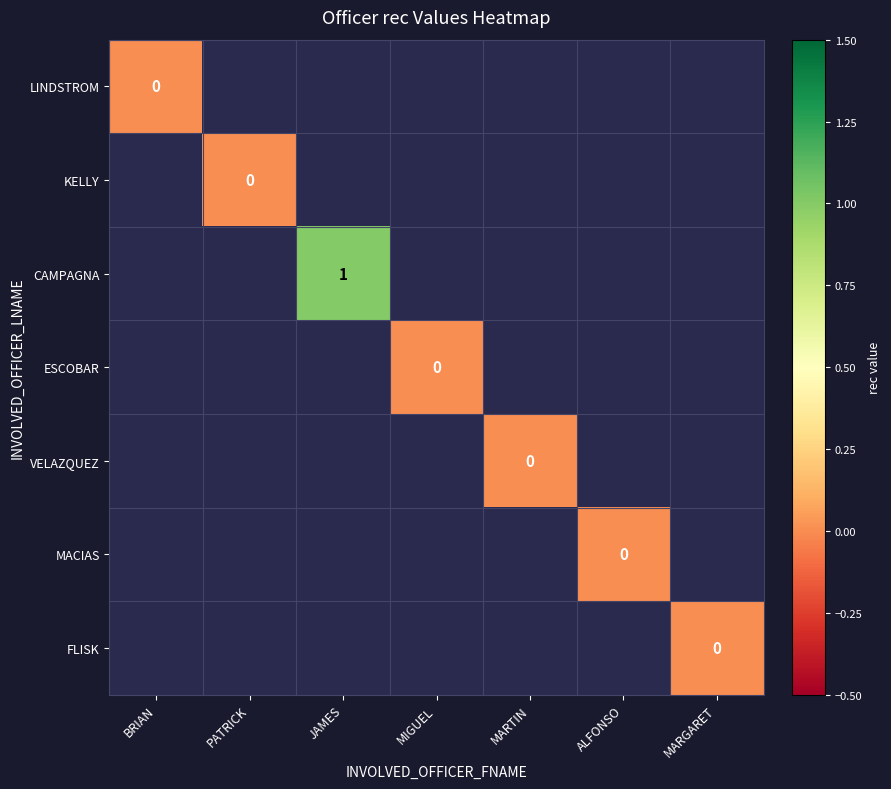

Count the number of categories in the chart.

7